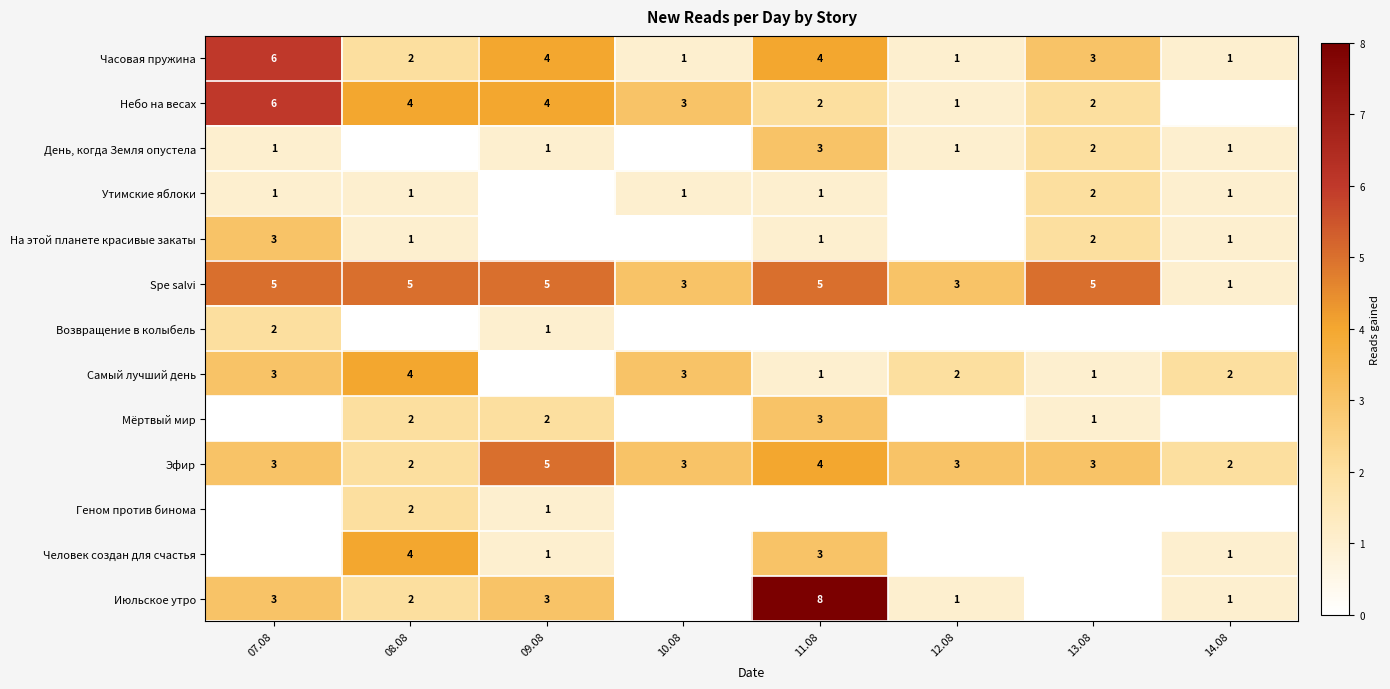

What is the sum of the Spe salvi values at 10.08 and 09.08?

8